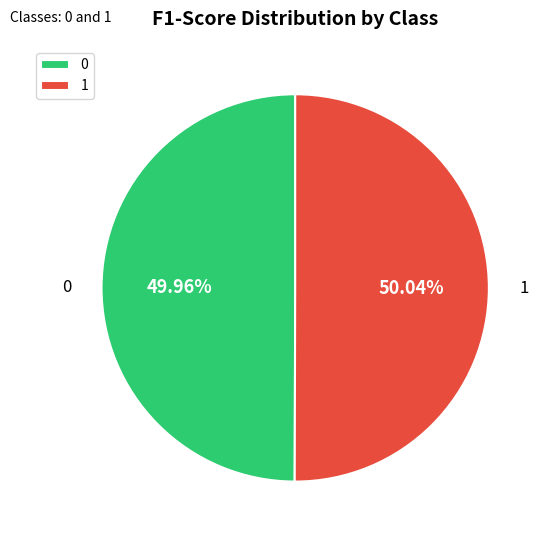

How many segments does this pie chart have?

2